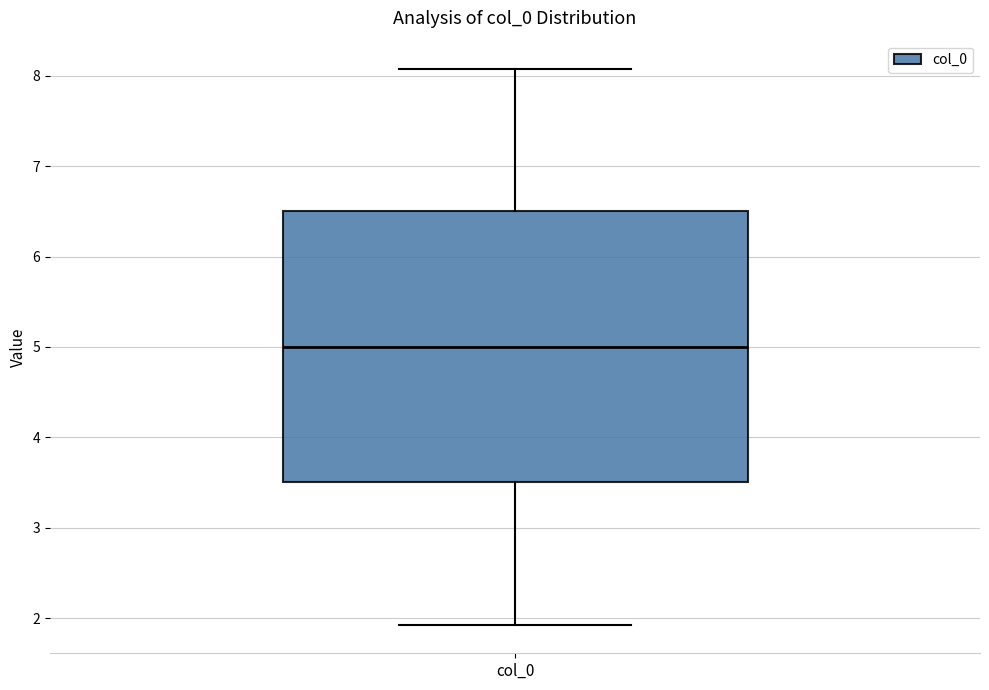

Read this box plot against the y-axis: the position of the median line, the range covered by the box, and the ends of both whiskers. The values are not printed on the chart, so give them approximately, as read against the axis.

median 5.0, box 3.5 to 6.5, whiskers 1.9 to 8.1